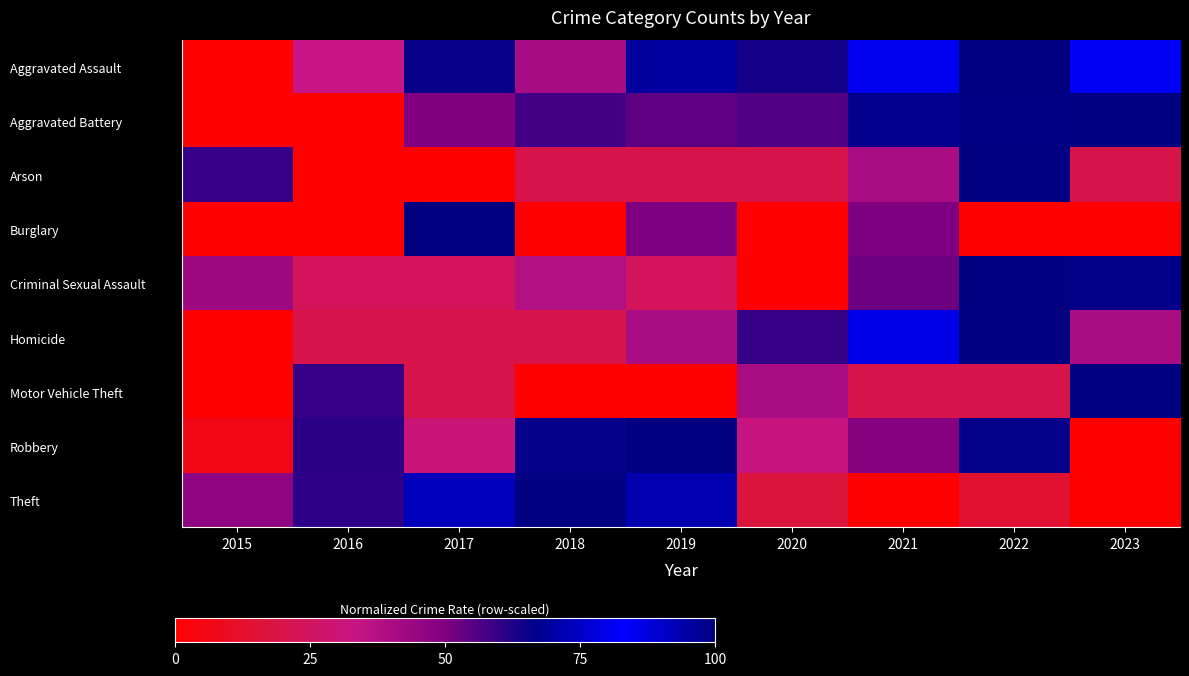

At how many categories does at least one series exceed 0?

9